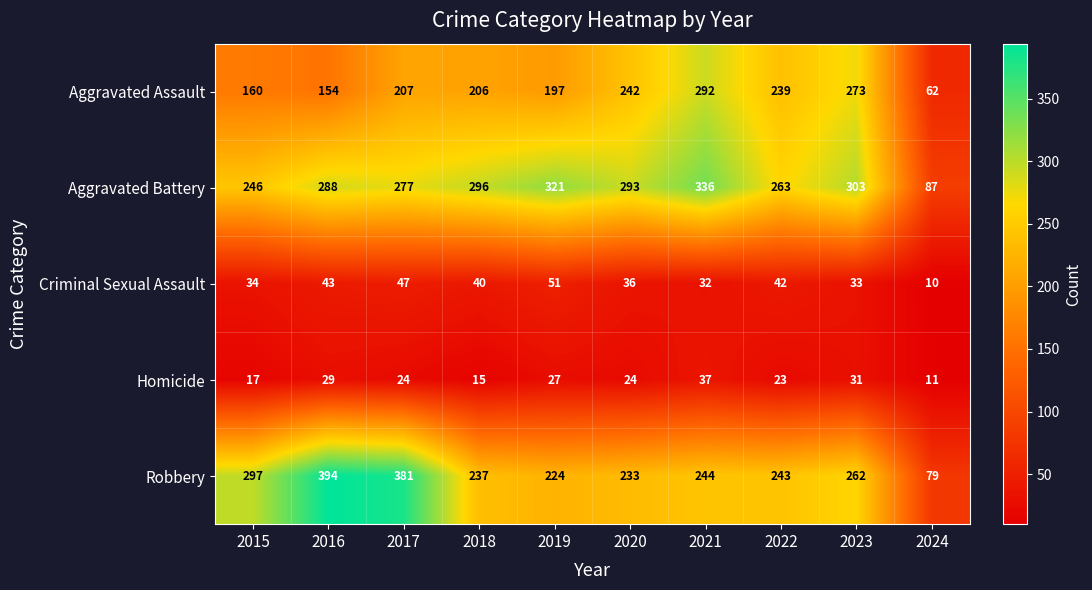

Which category has the highest value in the Aggravated Battery series?

2021